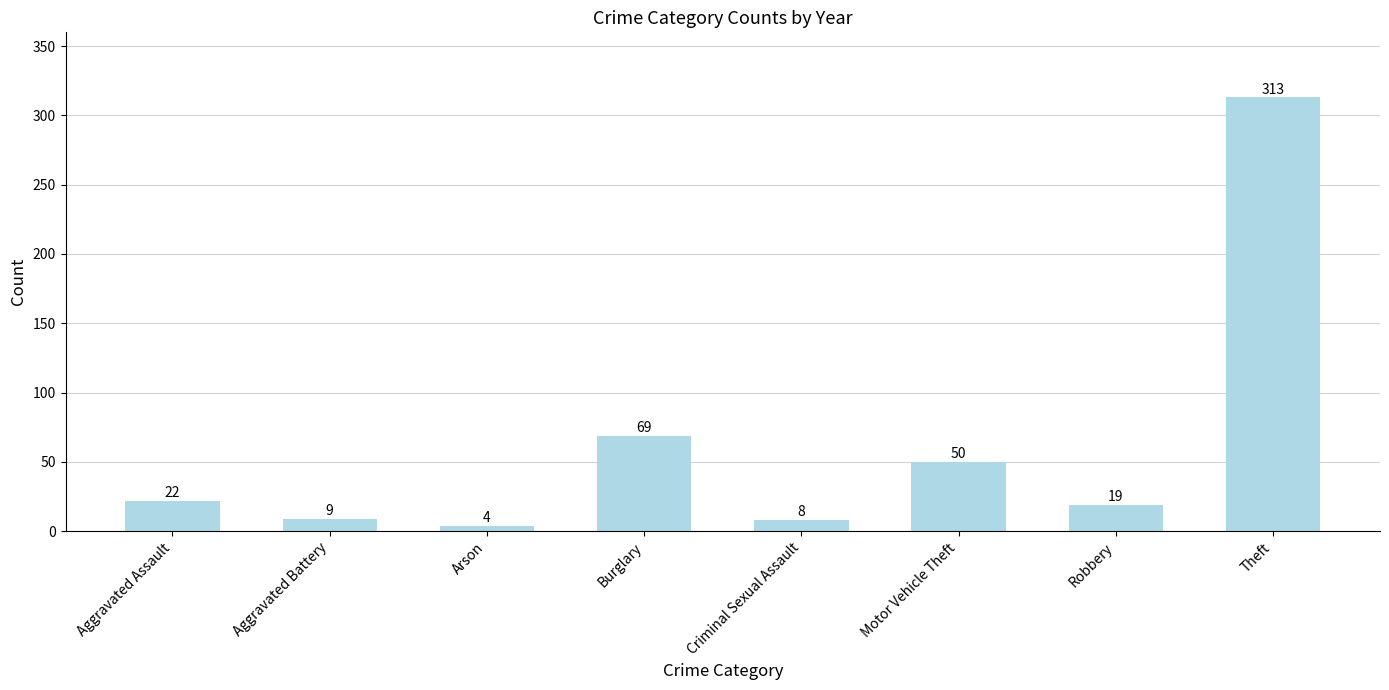

Is it true that the value at Motor Vehicle Theft is 50?

True